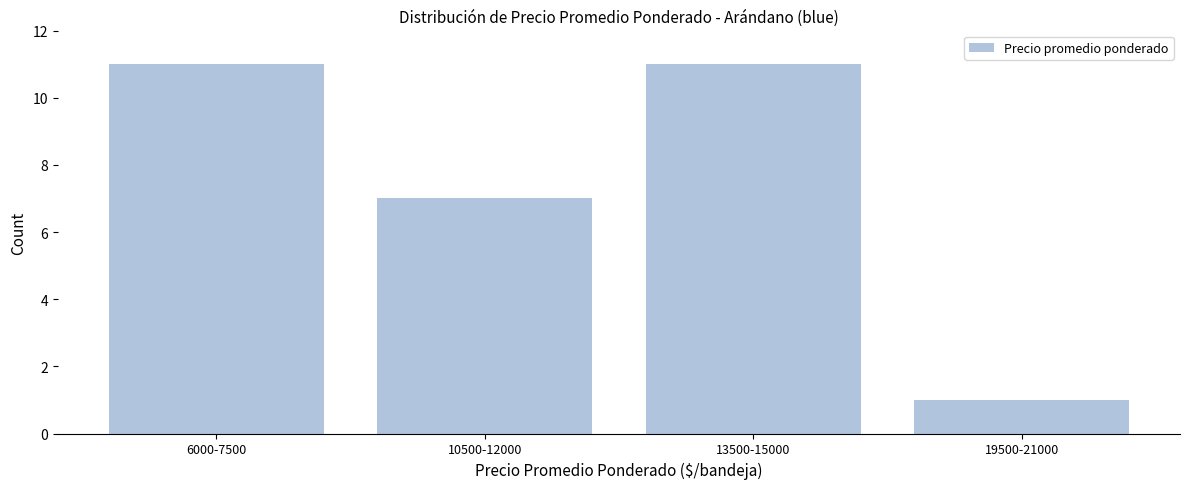

Reading left to right, transcribe all the data shown in this chart.

11	7	11	1